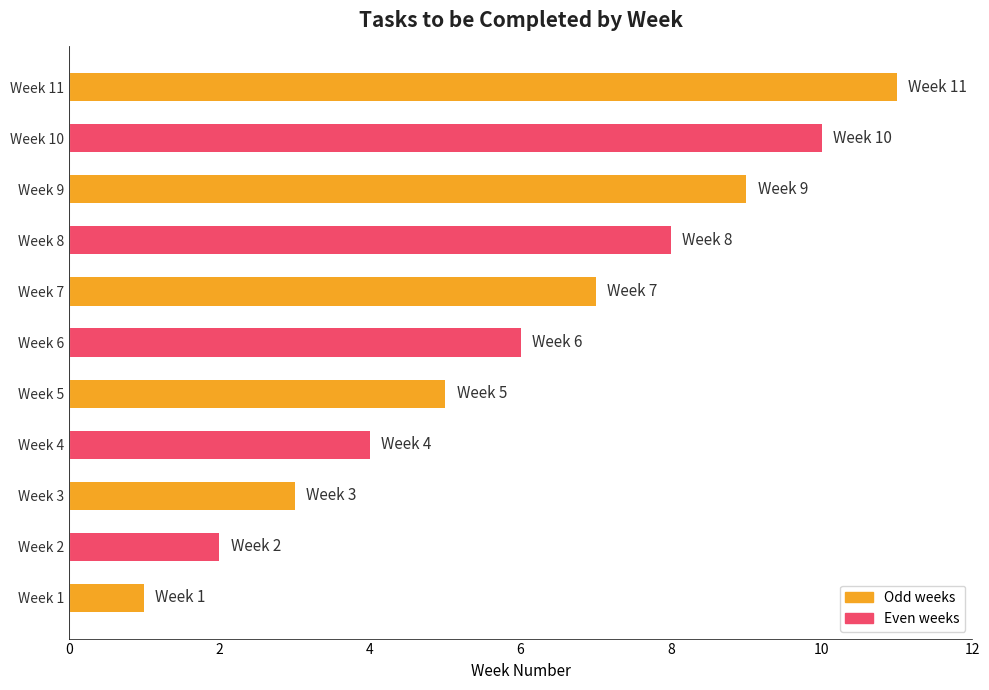

How many values are below 6?

5